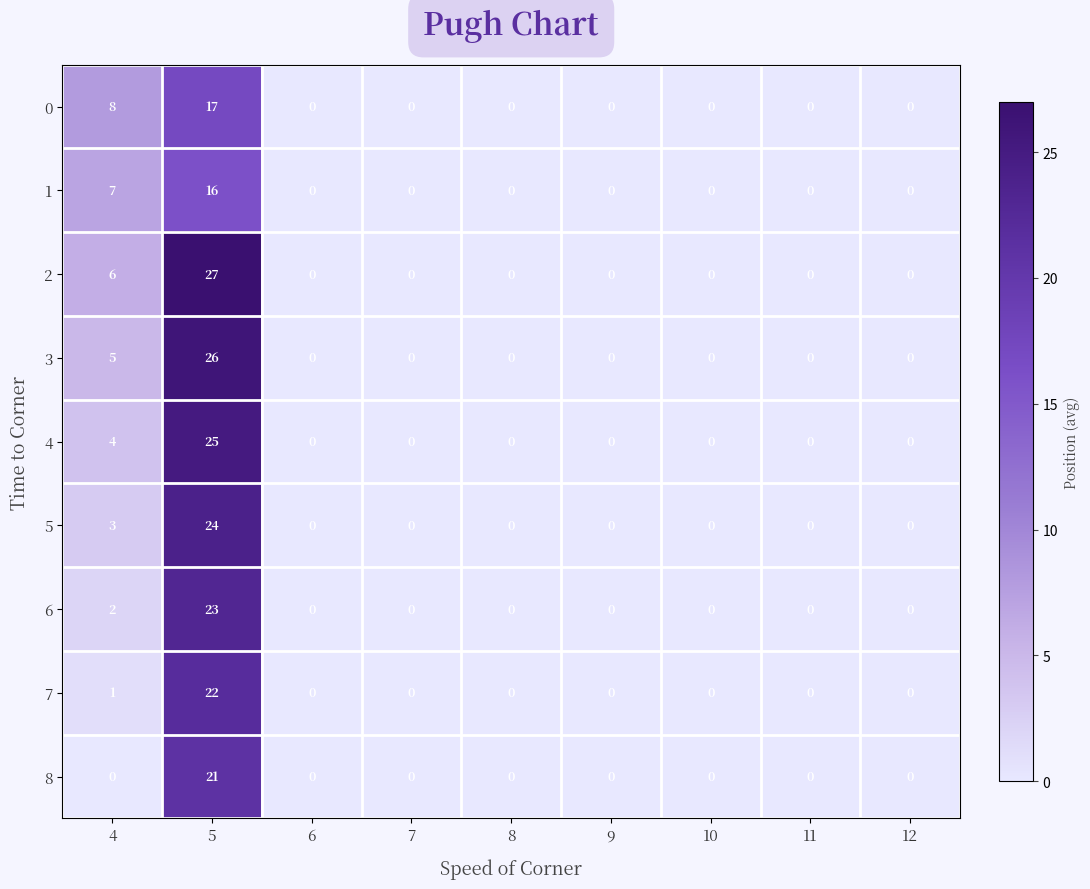

Which series has the largest range (max minus min)?

2